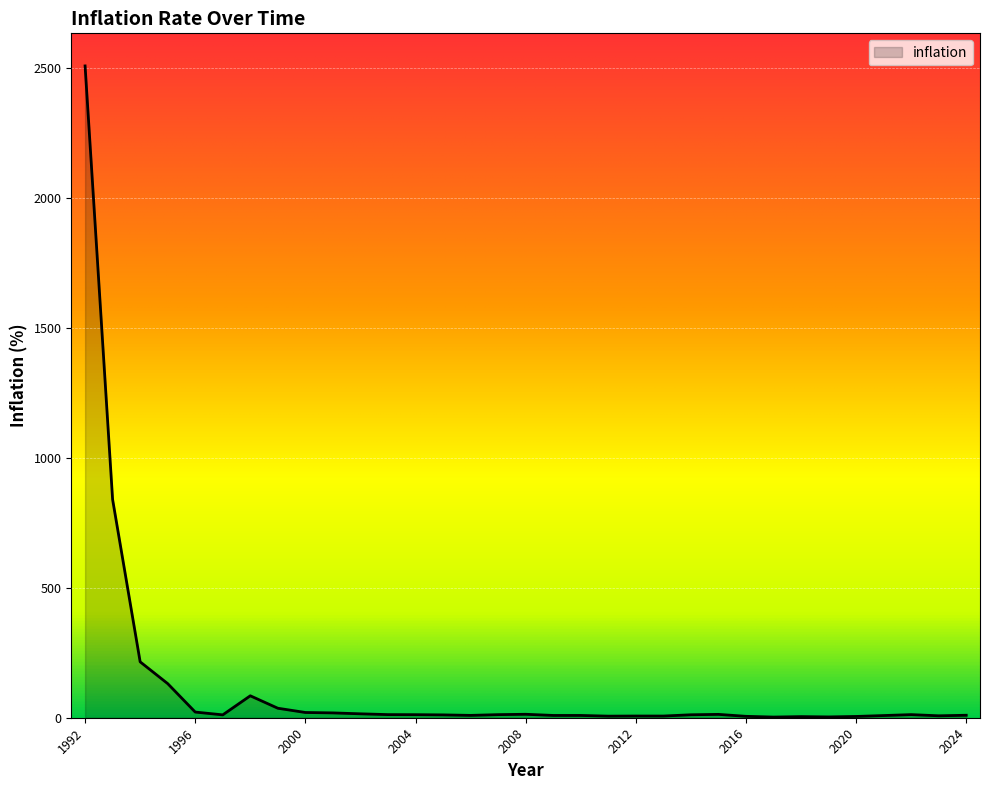

What is the greatest value displayed?

2508.8